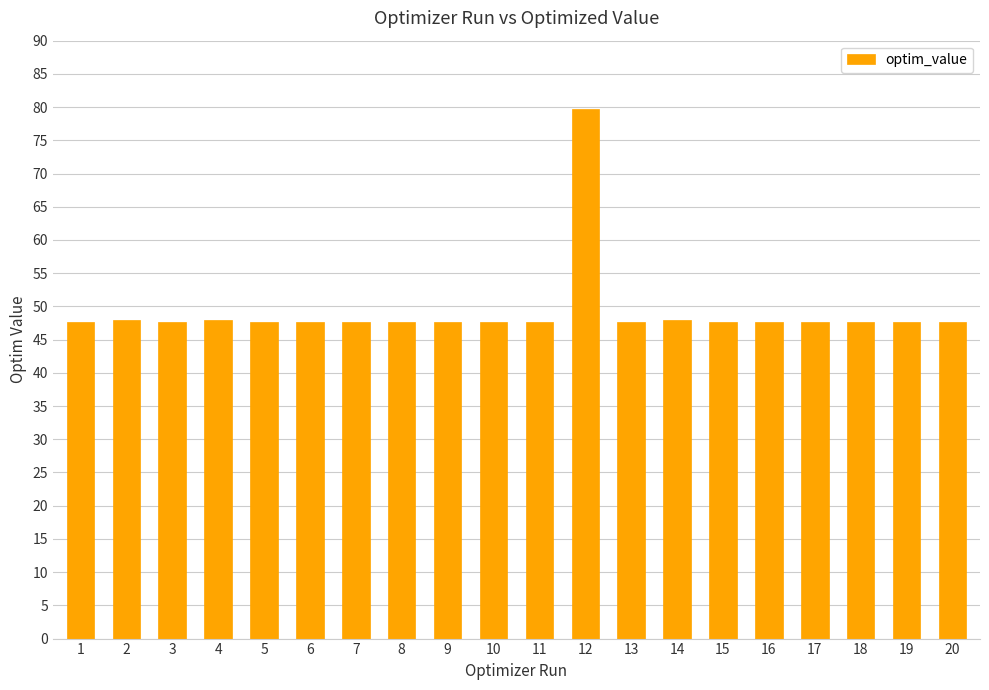

Approximately how many times larger is the value at 4 compared to 3?

1.0